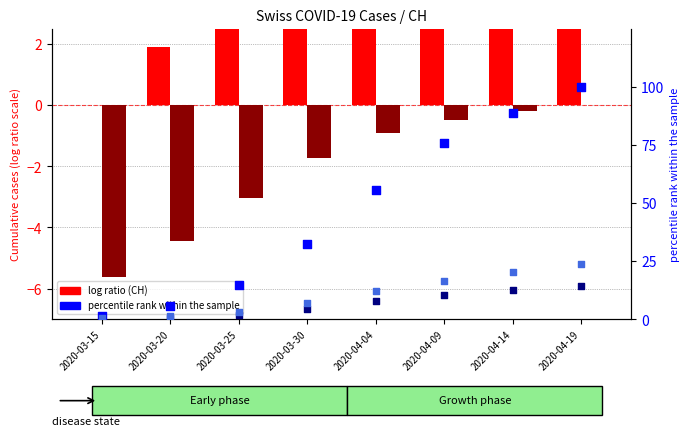

What is the total value across all series at 2020-04-14?

127.5